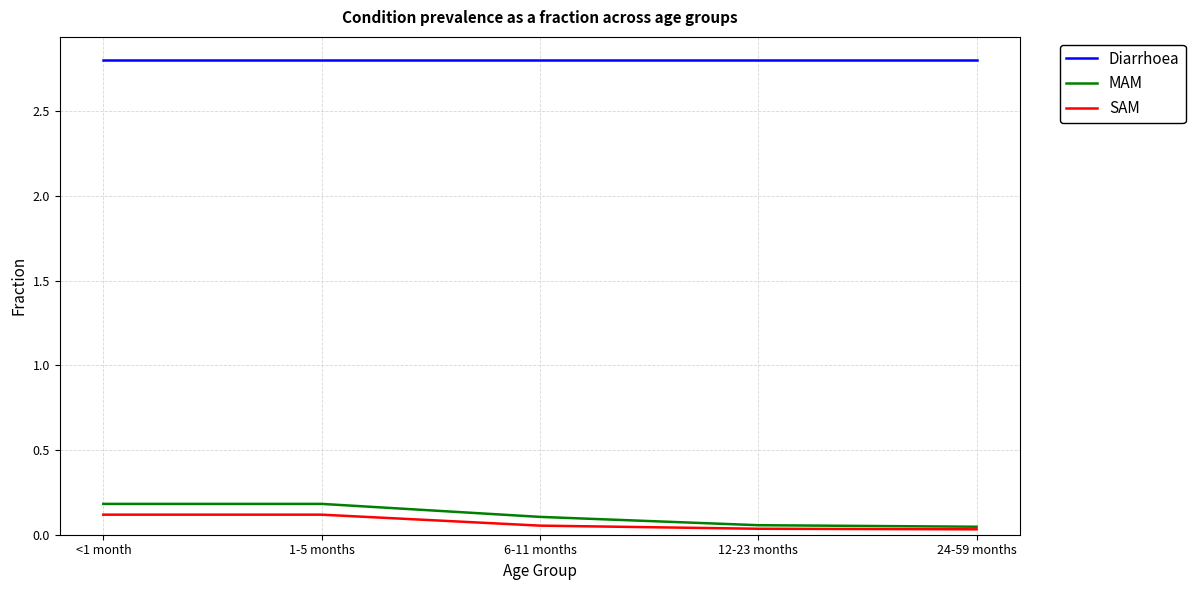

What is the minimum value for Diarrhoea?

2.8